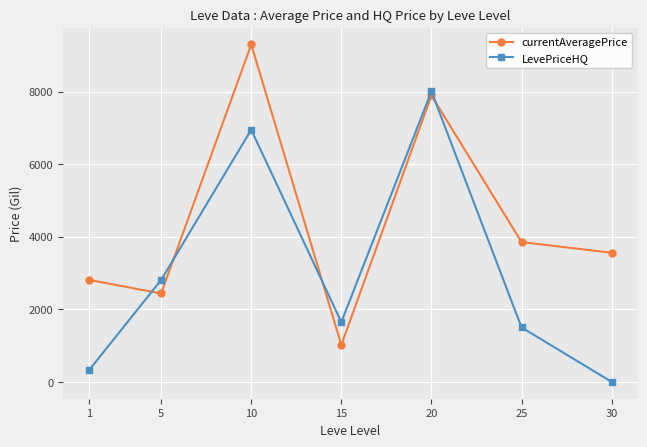

What is the difference between the highest and lowest values at 20?

111.7